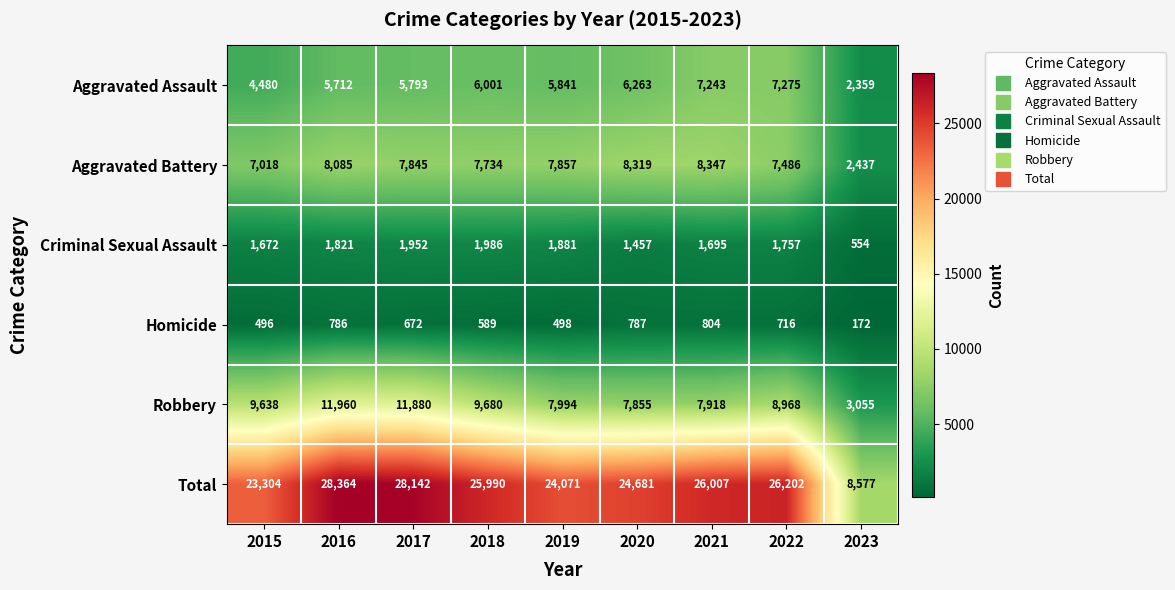

True or false: Total has a value of 24681 at 2020.

True